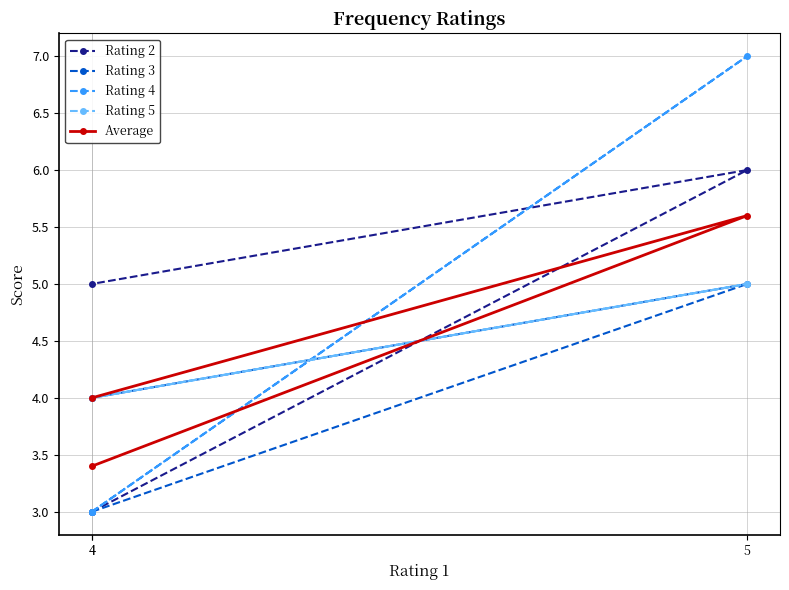

What is the average value of the Average series?

4.3